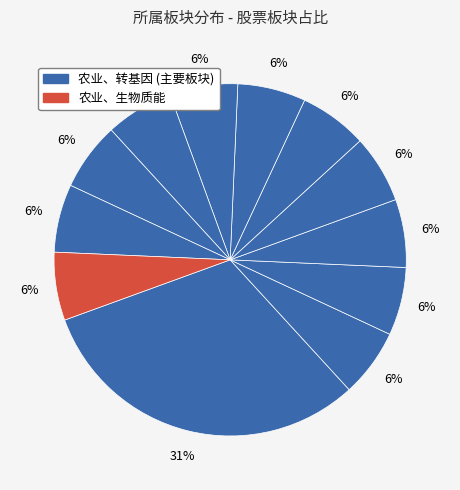

How many slices are in this pie chart?

12